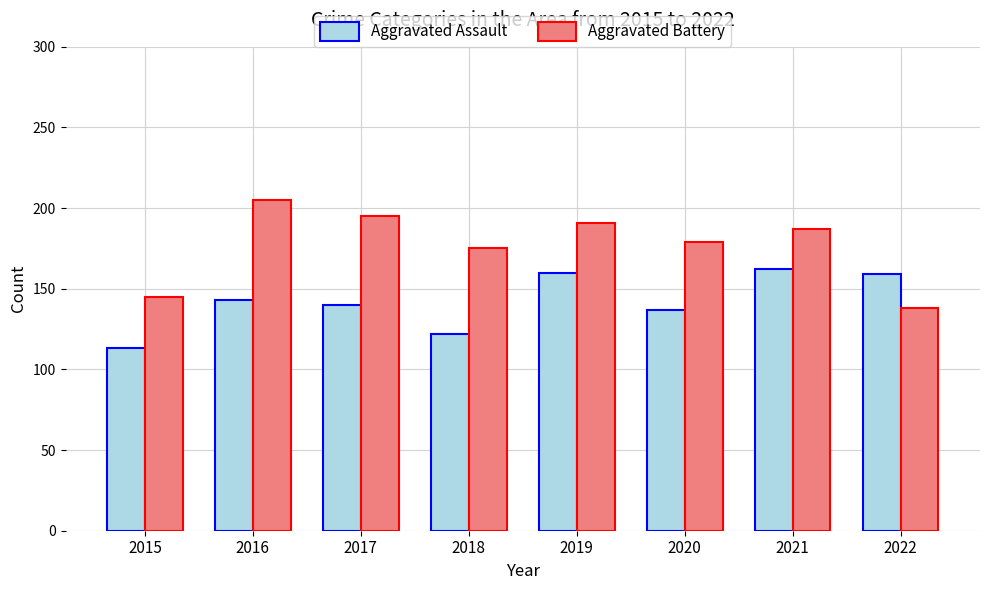

How many data points in Aggravated Battery are less than 187?

4